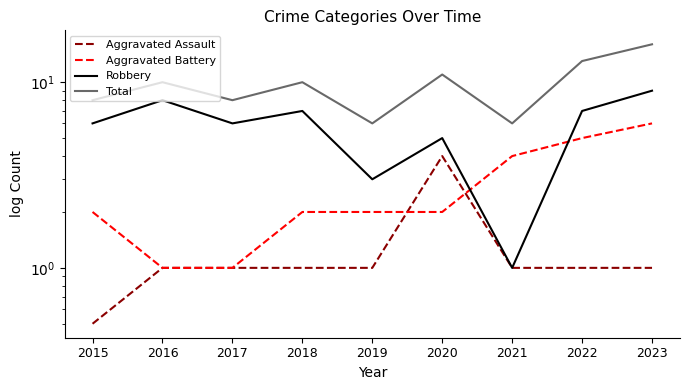

Count the Robbery values in the range 5 to 7.

5